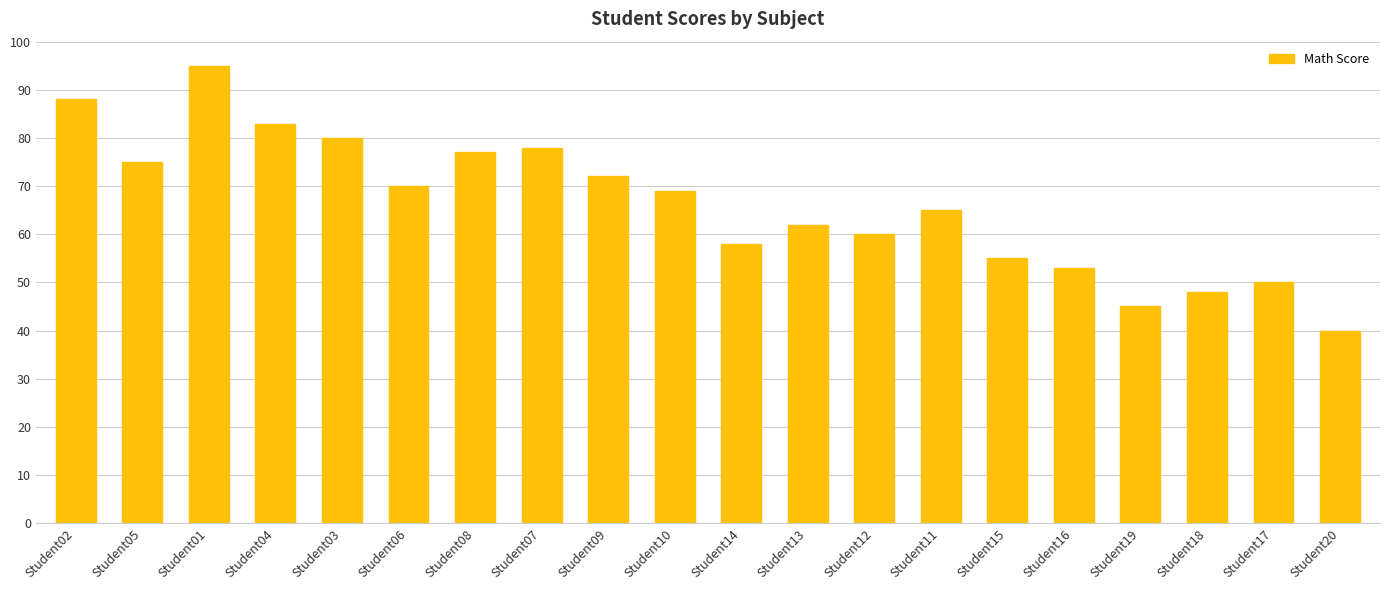

What is the minimum value shown in the chart?

40